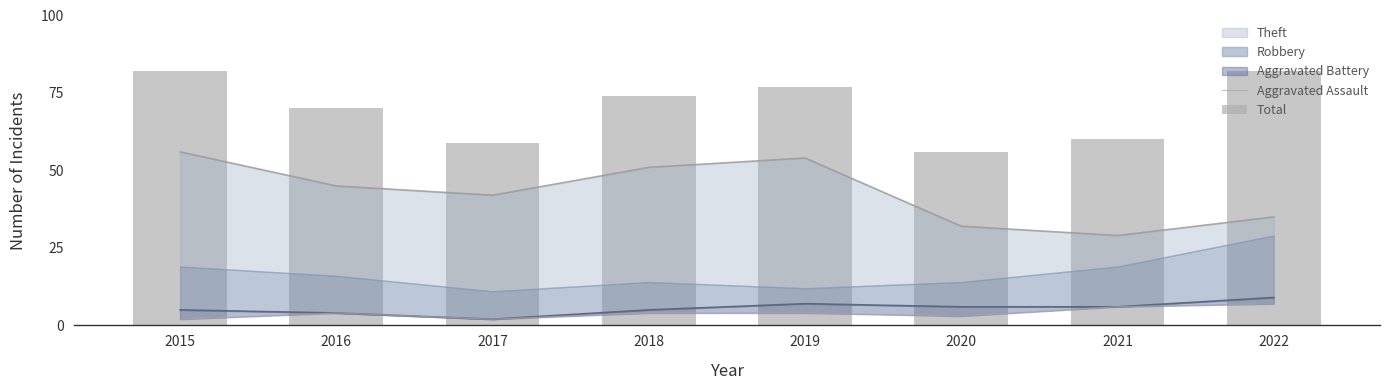

The Aggravated Assault series shows 2 at 2017. True or false?

True